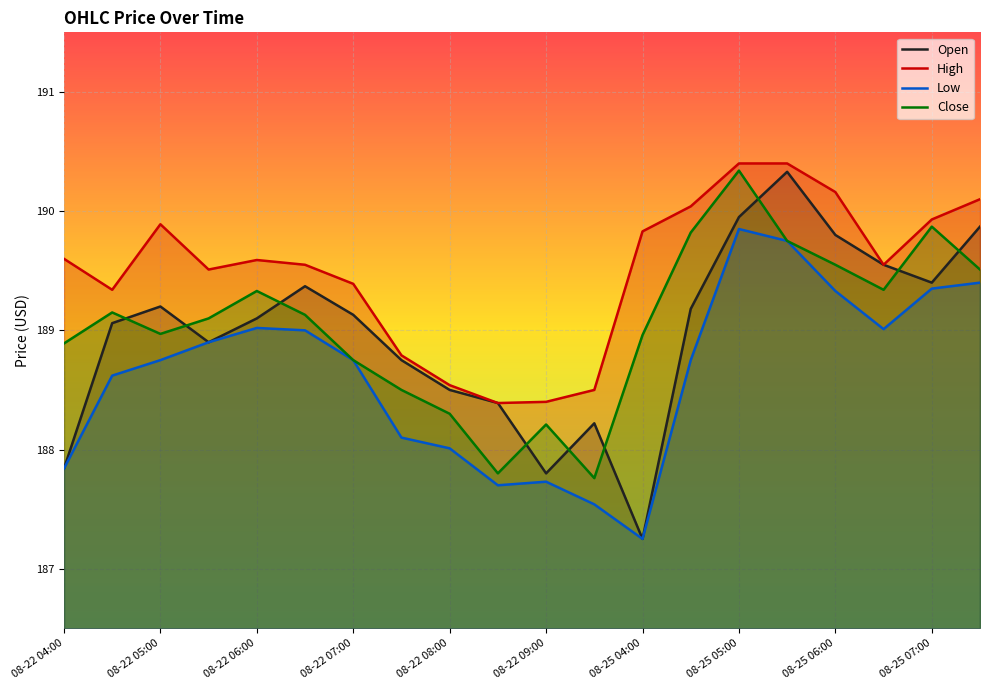

What are all the series names shown in the legend?

Open, High, Low, Close